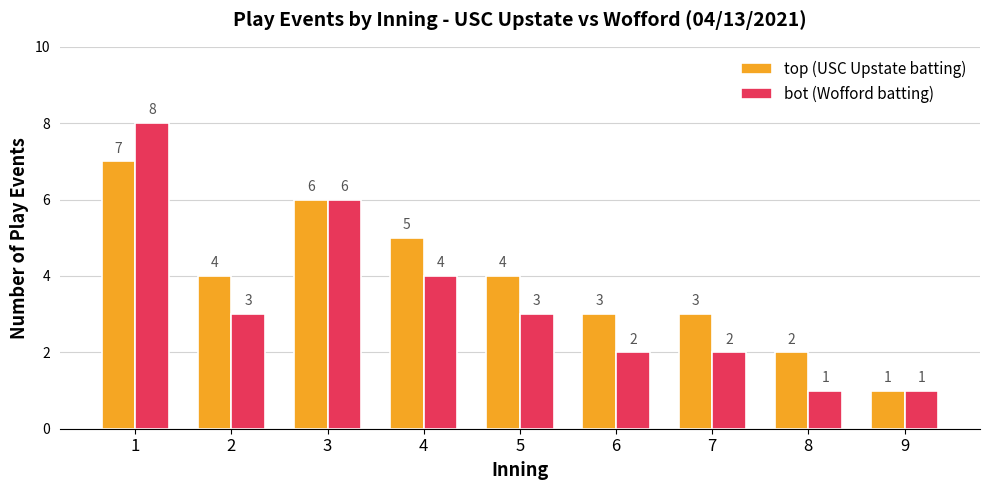

Which series has the largest range (max minus min)?

bot (Wofford batting)